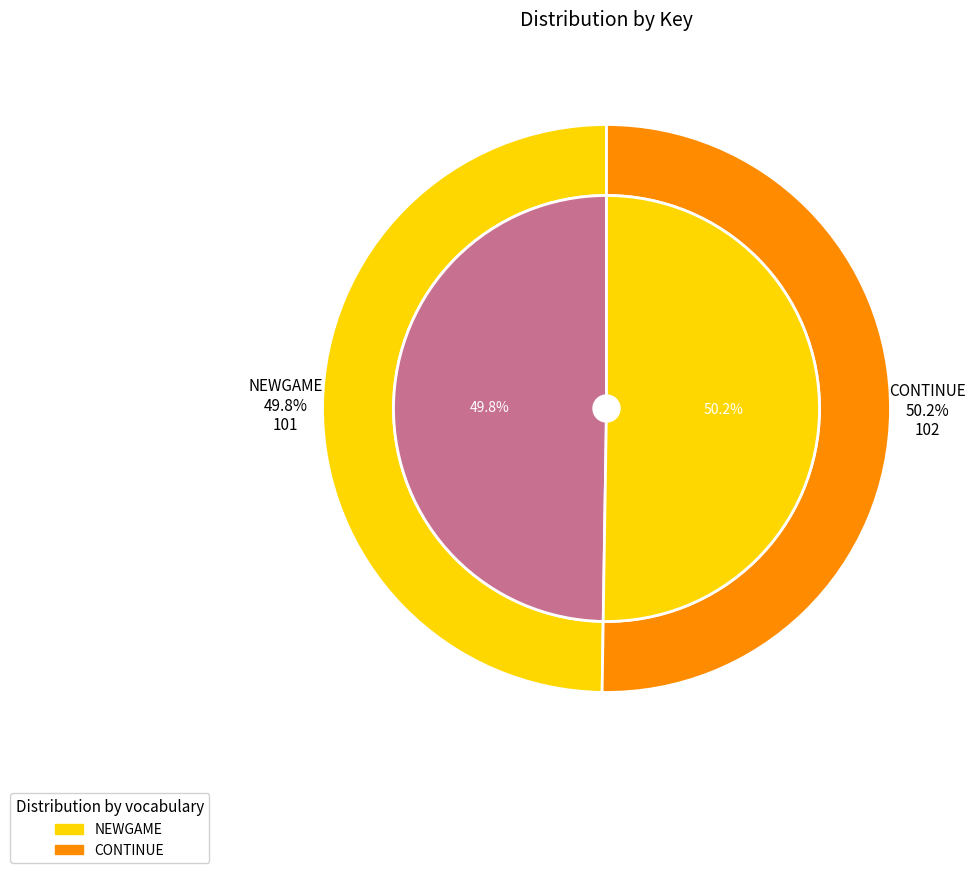

How many segments does this pie chart have?

2